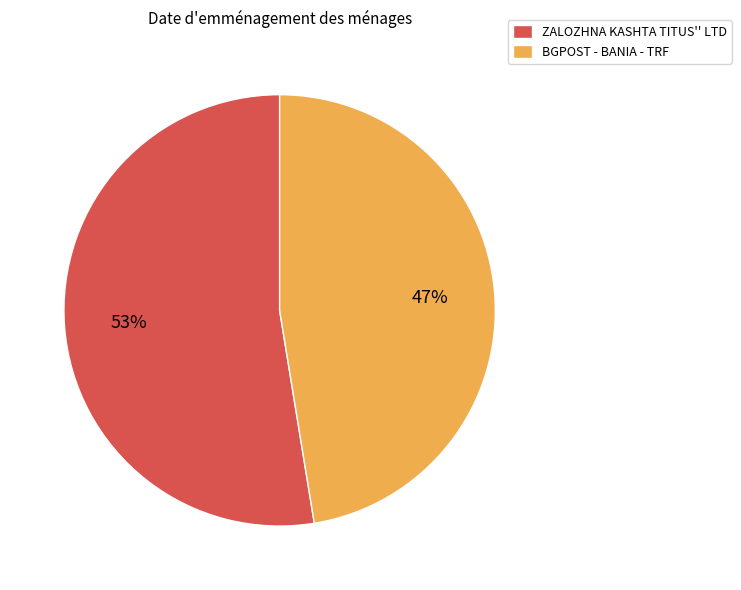

To the nearest percent, what percentage of the pie is ZALOZHNA KASHTA TITUS'' LTD?

53%